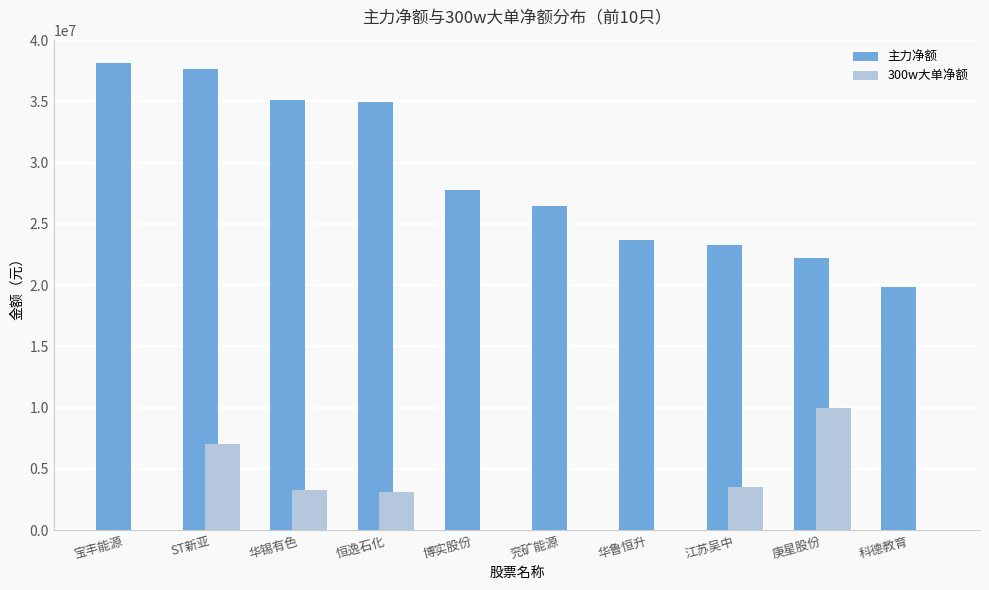

What is the sum of all 主力净额 values?

289083147